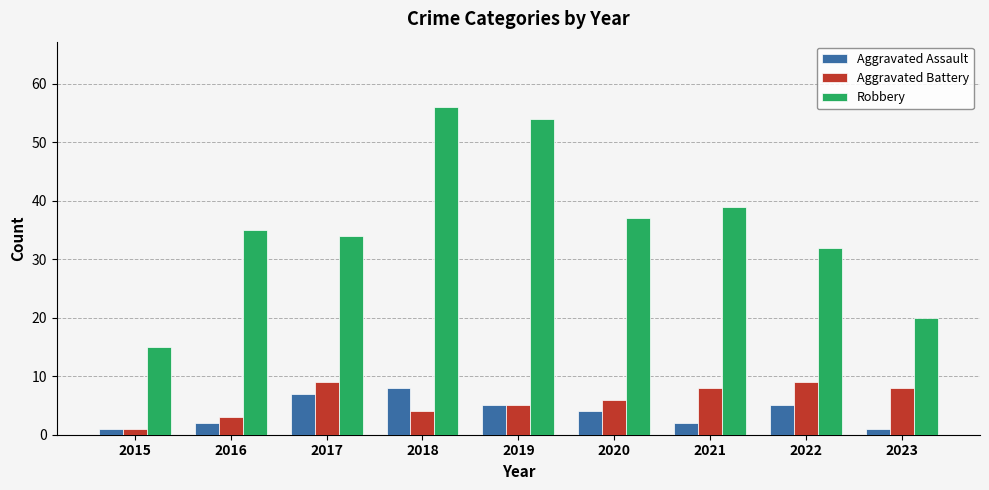

Is the value of Aggravated Assault at 2023 greater than the value of Robbery at 2017?

No